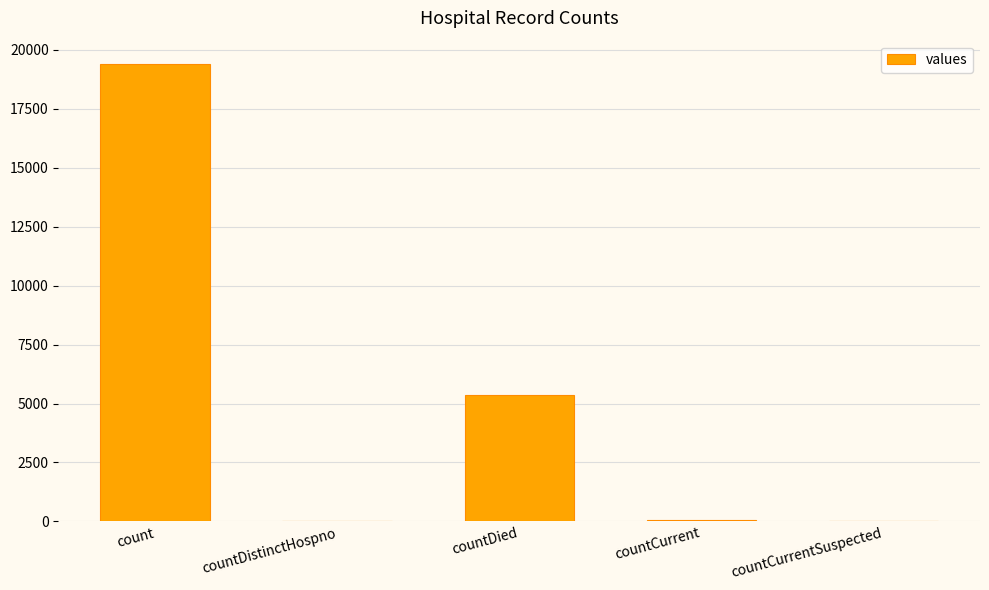

Which label corresponds to the largest value in the chart?

count